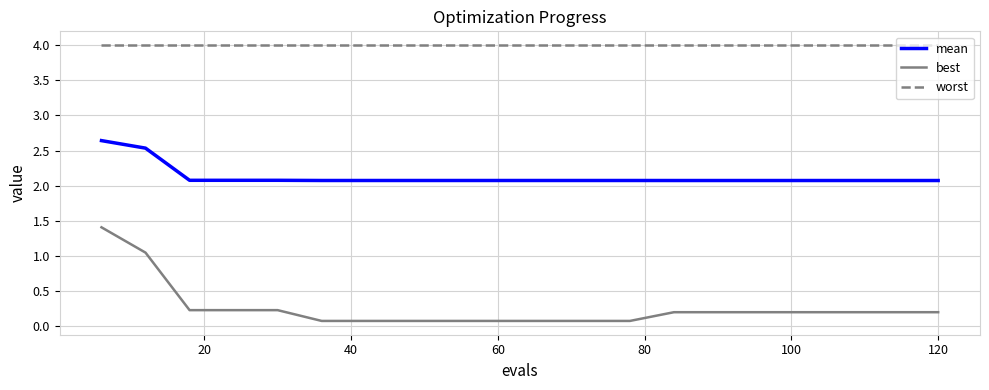

True or false: worst and mean intersect in this chart.

False